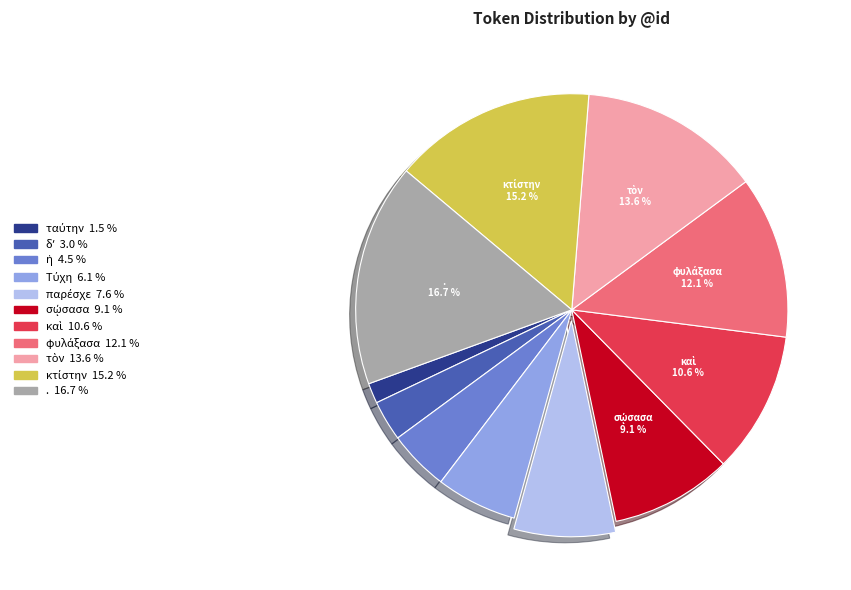

Which slice is the largest?

.